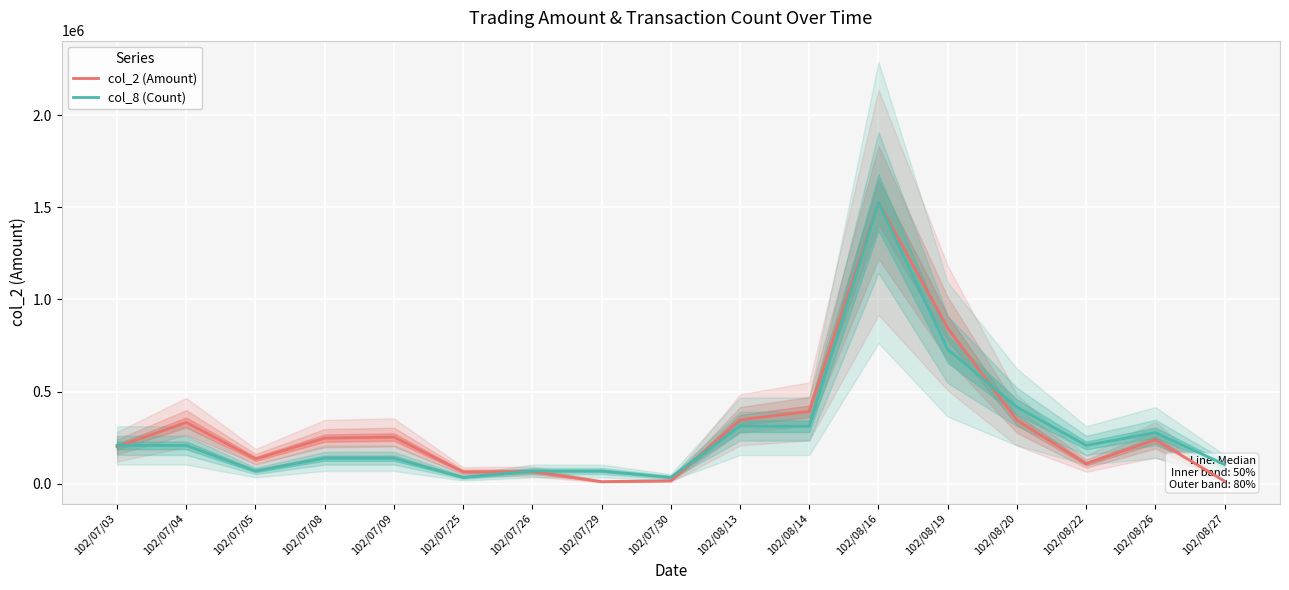

What is the total value across all series at 102/08/22?

317010.5